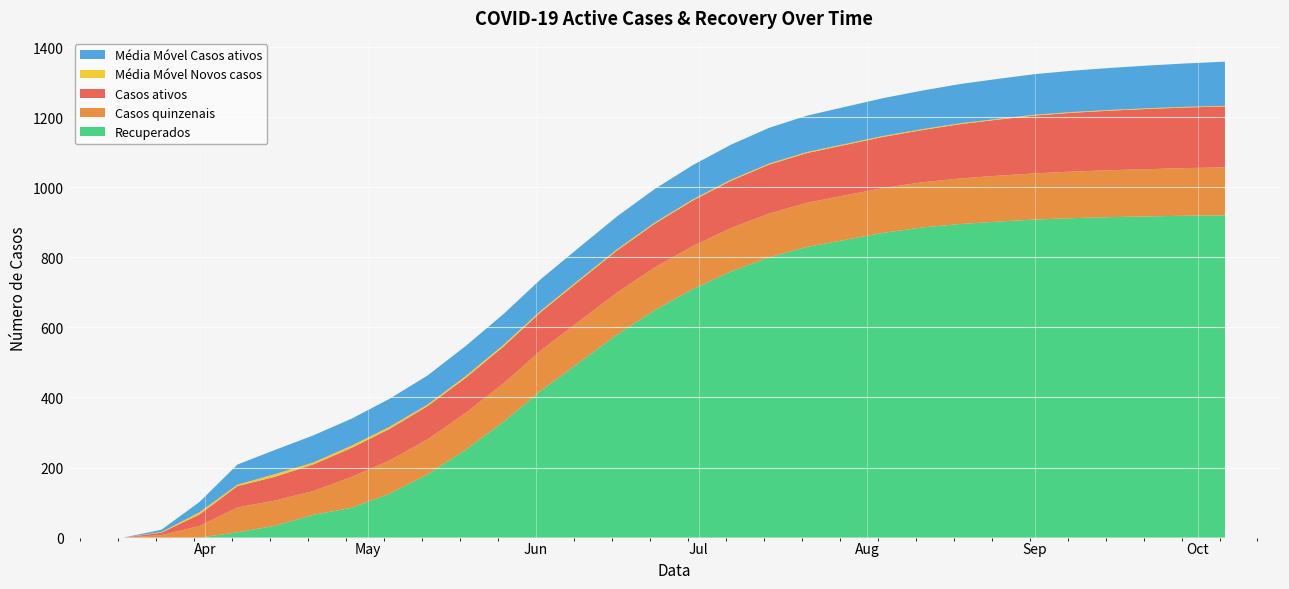

Reading left to right, extract all data points from this chart.

Recuperados: 2020-03-17=0.0	2020-03-24=0.0	2020-03-31=0.0	2020-04-07=15.0	2020-04-14=34.0	2020-04-21=65.0	2020-04-28=85.0	2020-05-05=125.0	2020-05-12=180.0	2020-05-19=250.0	2020-05-26=330.0	2020-06-02=420.0	2020-06-09=500.0	2020-06-16=580.0	2020-06-23=650.0	2020-06-30=710.0	2020-07-07=760.0	2020-07-14=800.0	2020-07-21=830.0	2020-07-28=850.0	2020-08-04=870.0	2020-08-11=885.0	2020-08-18=895.0	2020-08-25=902.0	2020-09-01=908.0	2020-09-08=912.0	2020-09-15=915.0	2020-09-22=917.0	2020-09-29=919.0	2020-10-06=920.0
Casos ativos: 2020-03-17=0.0	2020-03-24=7.0	2020-03-31=33.0	2020-04-07=61.0	2020-04-14=68.0	2020-04-21=76.0	2020-04-28=83.0	2020-05-05=90.0	2020-05-12=95.0	2020-05-19=100.0	2020-05-26=105.0	2020-06-02=110.0	2020-06-09=115.0	2020-06-16=120.0	2020-06-23=125.0	2020-06-30=130.0	2020-07-07=135.0	2020-07-14=140.0	2020-07-21=142.0	2020-07-28=144.0	2020-08-04=146.0	2020-08-11=149.0	2020-08-18=155.0	2020-08-25=160.0	2020-09-01=165.0	2020-09-08=168.0	2020-09-15=170.0	2020-09-22=172.0	2020-09-29=173.0	2020-10-06=174.0
Casos quinzenais: 2020-03-17=0.0	2020-03-24=7.0	2020-03-31=33.0	2020-04-07=71.0	2020-04-14=72.0	2020-04-21=68.0	2020-04-28=88.0	2020-05-05=95.0	2020-05-12=100.0	2020-05-19=105.0	2020-05-26=110.0	2020-06-02=115.0	2020-06-09=118.0	2020-06-16=120.0	2020-06-23=122.0	2020-06-30=123.0	2020-07-07=124.0	2020-07-14=125.0	2020-07-21=126.0	2020-07-28=127.0	2020-08-04=128.0	2020-08-11=129.0	2020-08-18=130.0	2020-08-25=131.0	2020-09-01=132.0	2020-09-08=133.0	2020-09-15=134.0	2020-09-22=135.0	2020-09-29=136.0	2020-10-06=137.0
Média Móvel Novos casos: 2020-03-17=0.0	2020-03-24=1.7	2020-03-31=6.3	2020-04-07=4.0	2020-04-14=7.5	2020-04-21=5.4	2020-04-28=6.1	2020-05-05=5.9	2020-05-12=4.3	2020-05-19=5.1	2020-05-26=4.8	2020-06-02=3.9	2020-06-09=3.6	2020-06-16=3.4	2020-06-23=3.2	2020-06-30=3.1	2020-07-07=3.0	2020-07-14=2.9	2020-07-21=2.8	2020-07-28=2.7	2020-08-04=2.6	2020-08-11=2.5	2020-08-18=2.4	2020-08-25=2.3	2020-09-01=2.2	2020-09-08=2.1	2020-09-15=2.0	2020-09-22=1.9	2020-09-29=1.8	2020-10-06=1.7
Média Móvel Casos ativos: 2020-03-17=0.0	2020-03-24=6.8	2020-03-31=29.2	2020-04-07=57.6	2020-04-14=69.2	2020-04-21=77.5	2020-04-28=77.1	2020-05-05=80.0	2020-05-12=83.0	2020-05-19=86.0	2020-05-26=88.0	2020-06-02=90.0	2020-06-09=92.0	2020-06-16=94.0	2020-06-23=96.0	2020-06-30=98.0	2020-07-07=100.0	2020-07-14=102.0	2020-07-21=104.0	2020-07-28=106.0	2020-08-04=108.0	2020-08-11=110.0	2020-08-18=112.0	2020-08-25=114.0	2020-09-01=116.0	2020-09-08=118.0	2020-09-15=120.0	2020-09-22=122.0	2020-09-29=124.0	2020-10-06=126.0